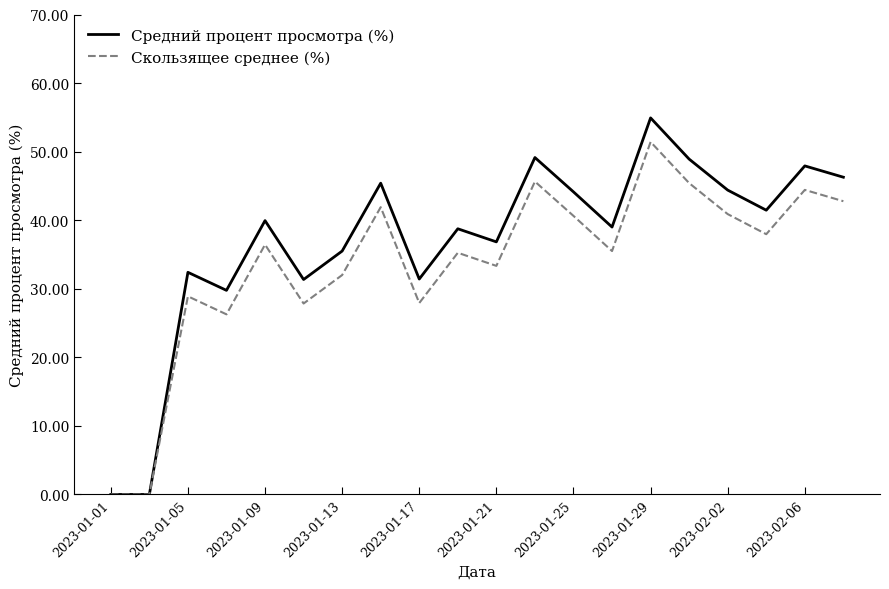

List the series in order of their overall mean, lowest first.

Скользящее среднее (%), Средний процент просмотра (%)